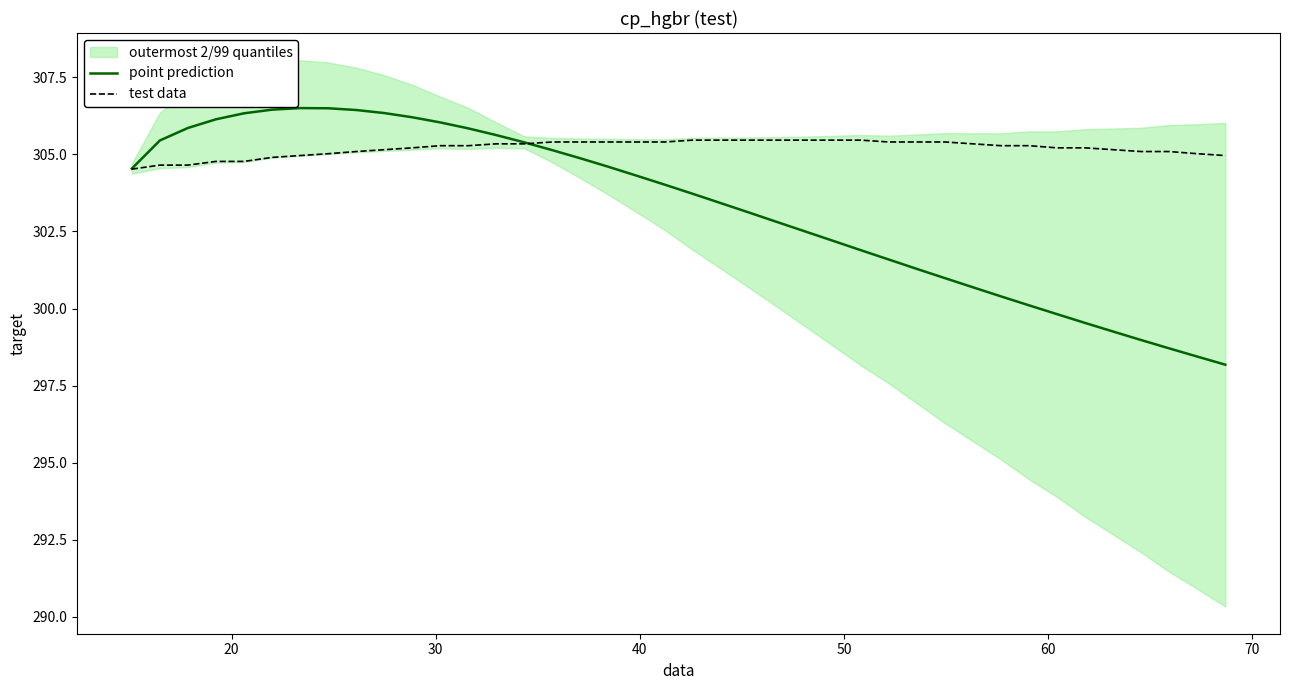

At how many categories does at least one series exceed 302?

40